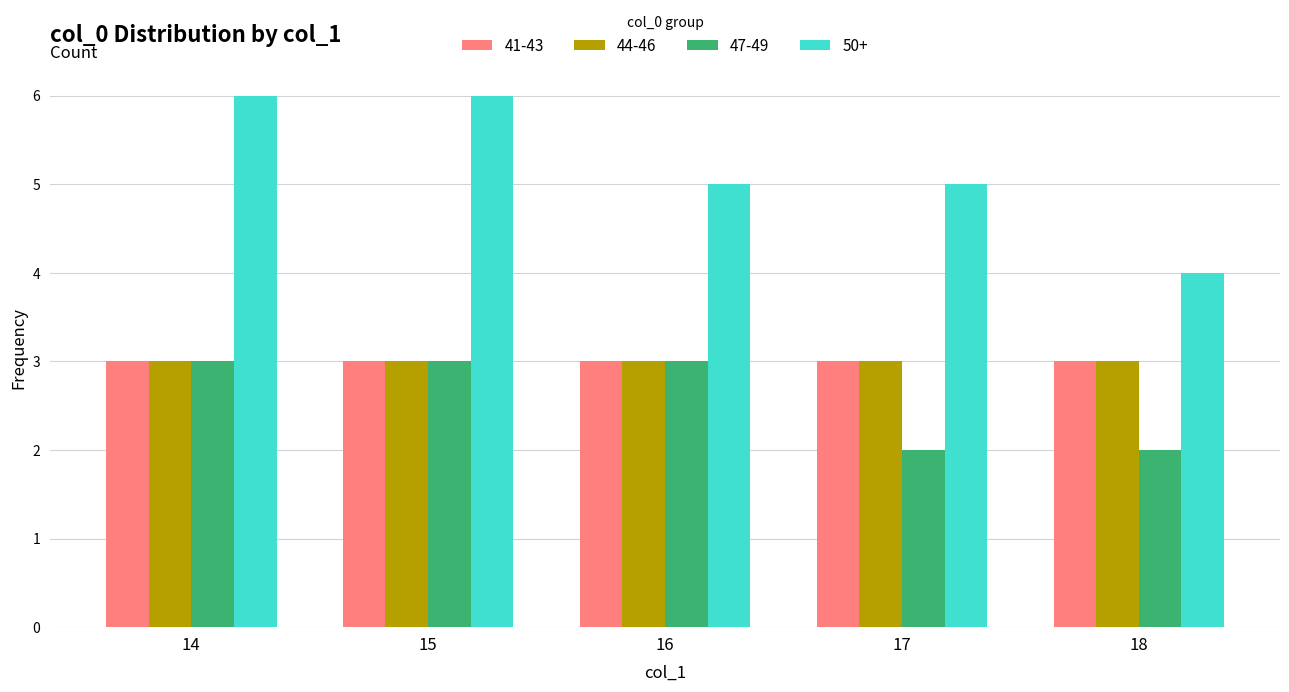

Which series changed the most between 15 and 16?

50+